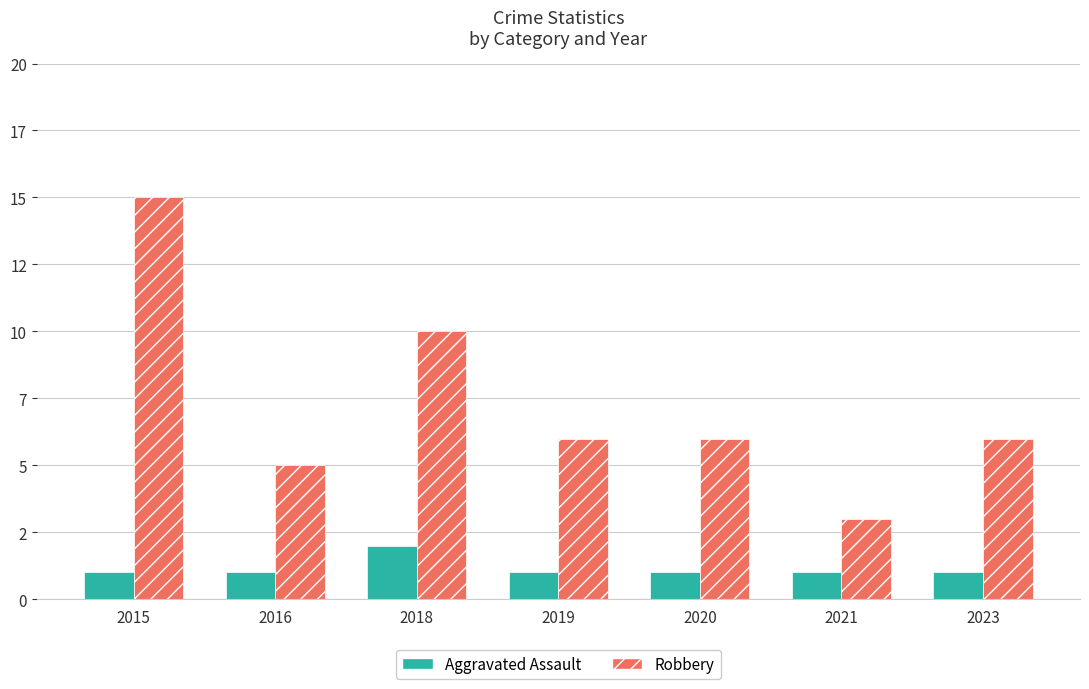

Are the bars horizontal?

No